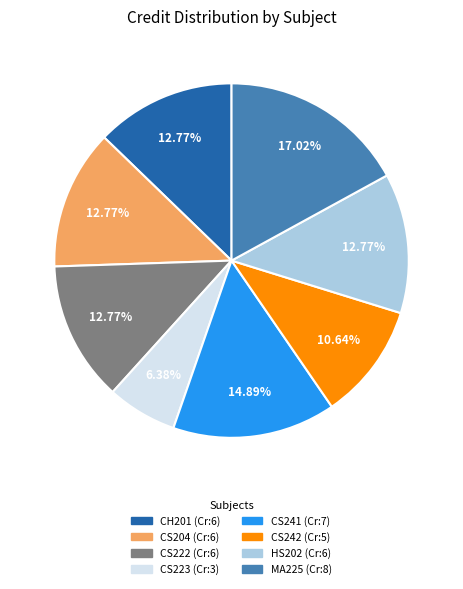

Is there a majority slice in this chart?

No